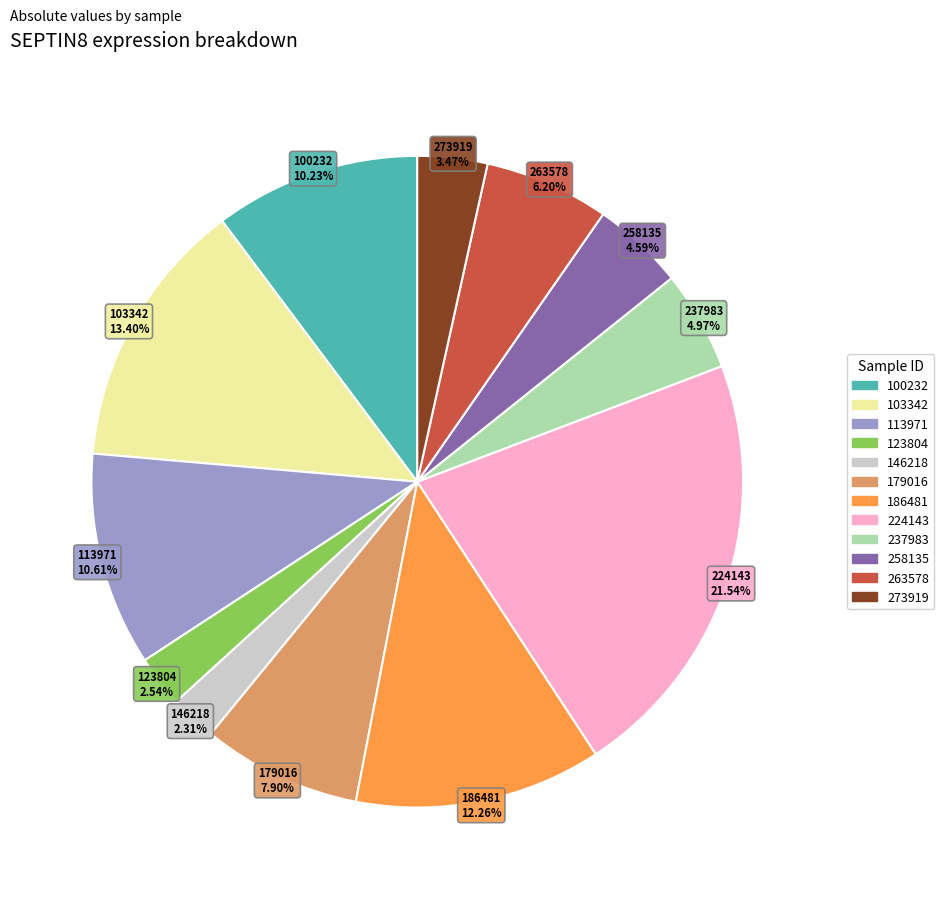

To the nearest percent, what portion does 224143 represent?

22%